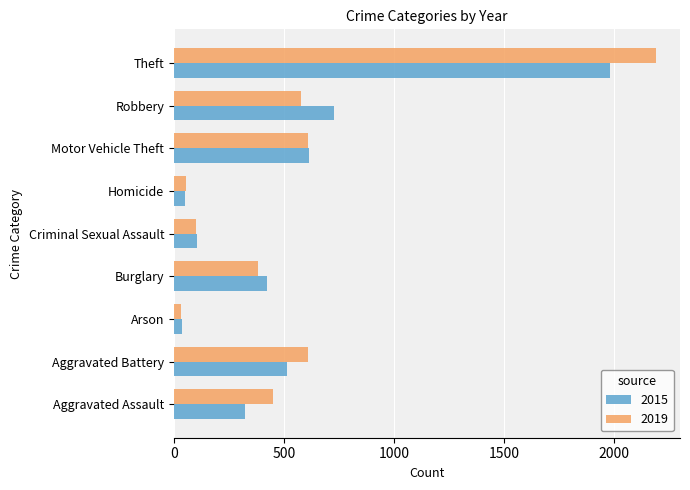

Rank the series by their maximum value, from lowest to highest.

2015, 2019